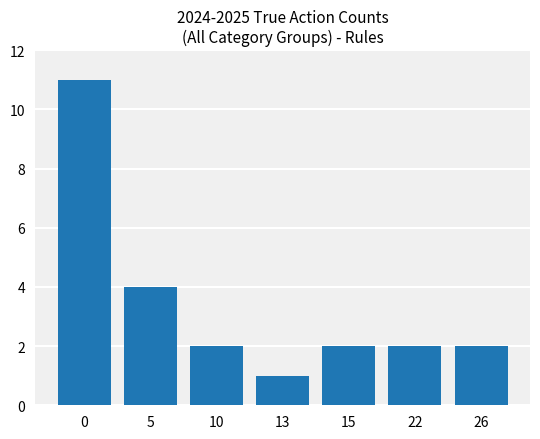

Are the bars horizontal?

No